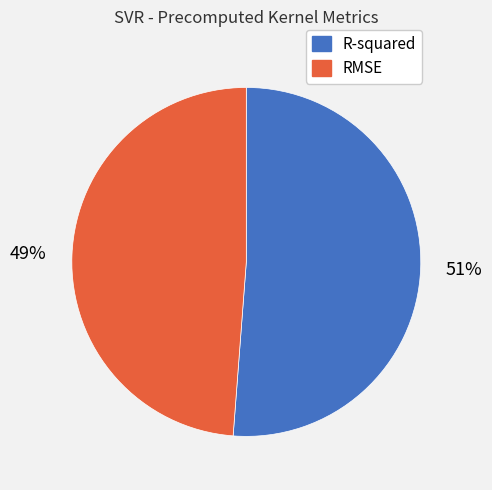

Which category has the smallest portion of the pie?

RMSE